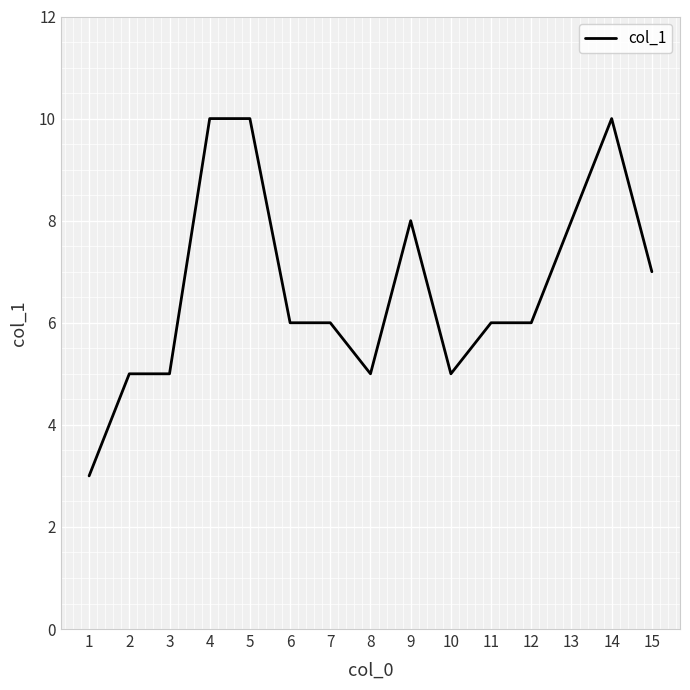

What is the difference between the values at 1 and 4?

7